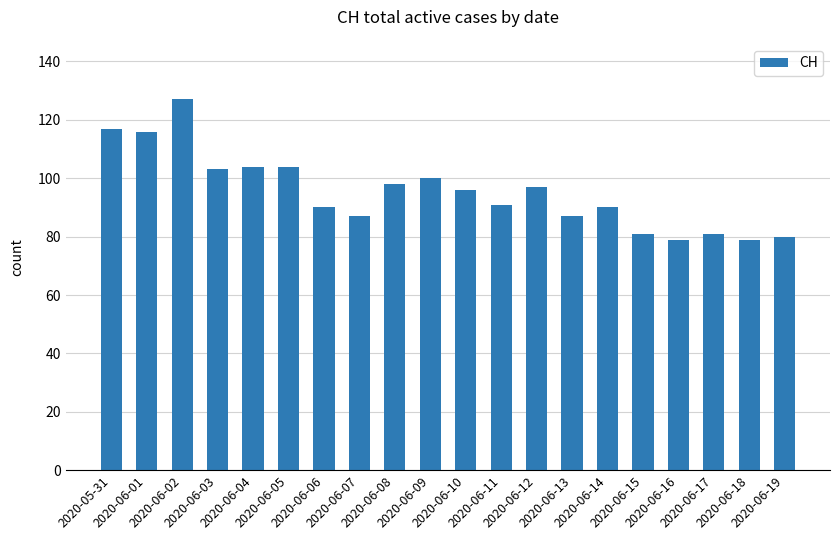

What is the average value?

95